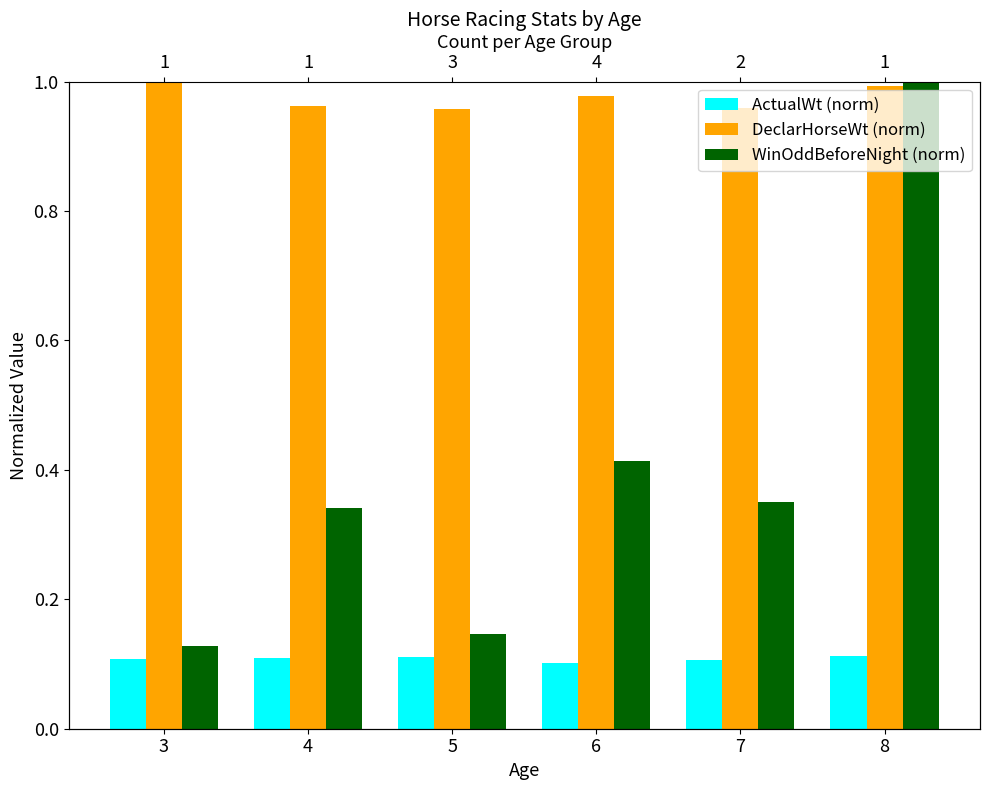

What is the minimum value shown in the chart?

0.1